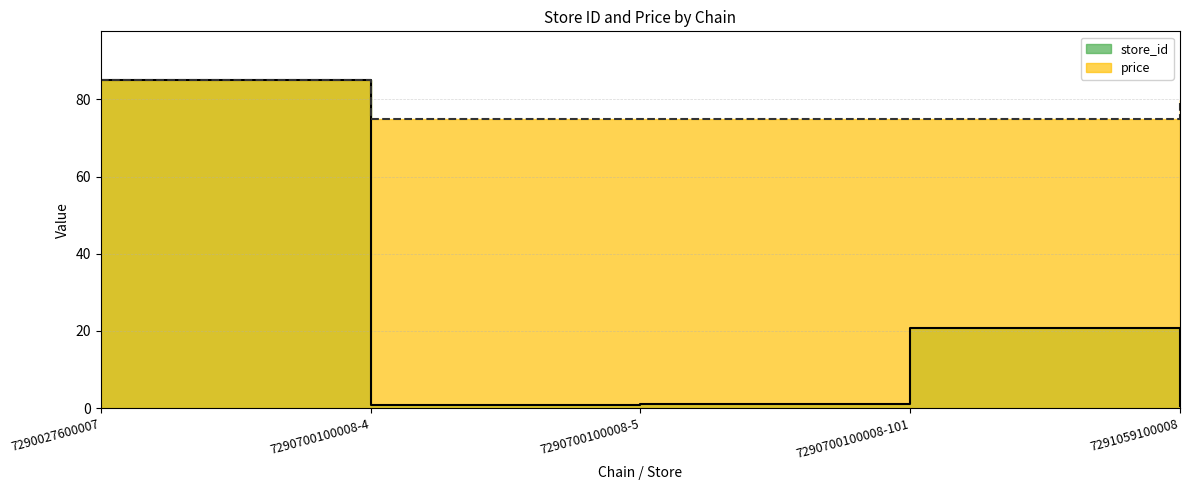

Which category has the highest value in the store_id series?

7290027600007